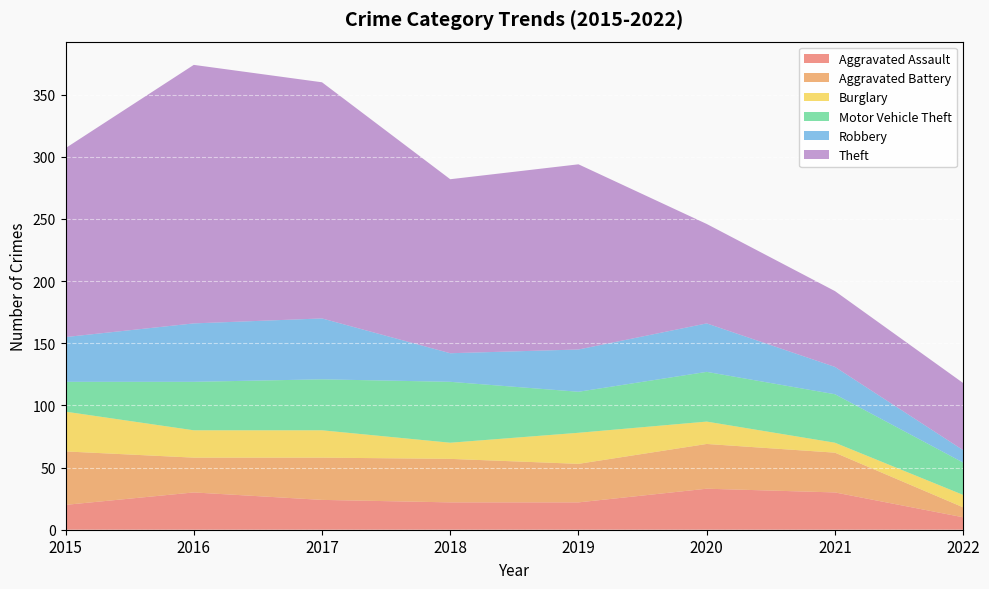

Reading left to right, extract all data points from this chart.

Aggravated Assault: 2015=20	2016=30	2017=24	2018=22	2019=22	2020=33	2021=30	2022=10
Aggravated Battery: 2015=43	2016=28	2017=34	2018=35	2019=31	2020=36	2021=32	2022=8
Burglary: 2015=32	2016=22	2017=22	2018=13	2019=25	2020=18	2021=8	2022=10
Motor Vehicle Theft: 2015=24	2016=39	2017=41	2018=49	2019=33	2020=40	2021=39	2022=26
Robbery: 2015=36	2016=47	2017=49	2018=23	2019=34	2020=39	2021=22	2022=10
Theft: 2015=152	2016=208	2017=190	2018=140	2019=149	2020=80	2021=61	2022=54